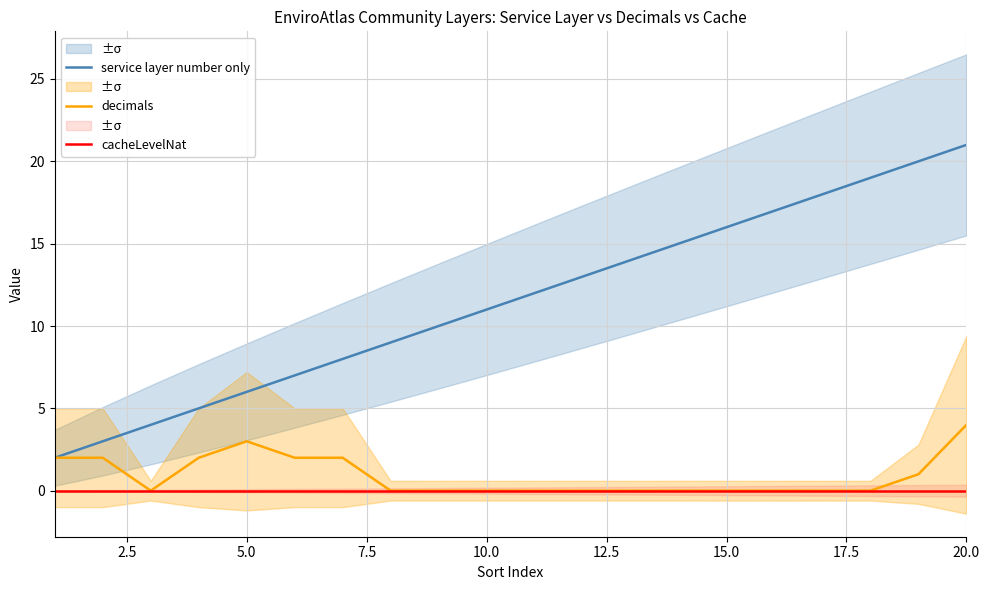

What are all the series names shown in the legend?

service layer number only, decimals, cacheLevelNat